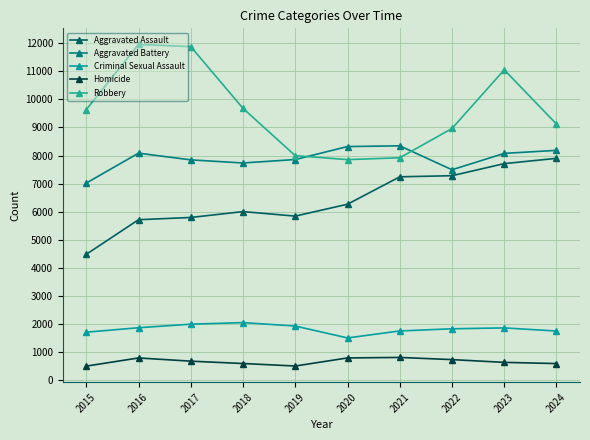

What is the total value across all series at 2018?

26052